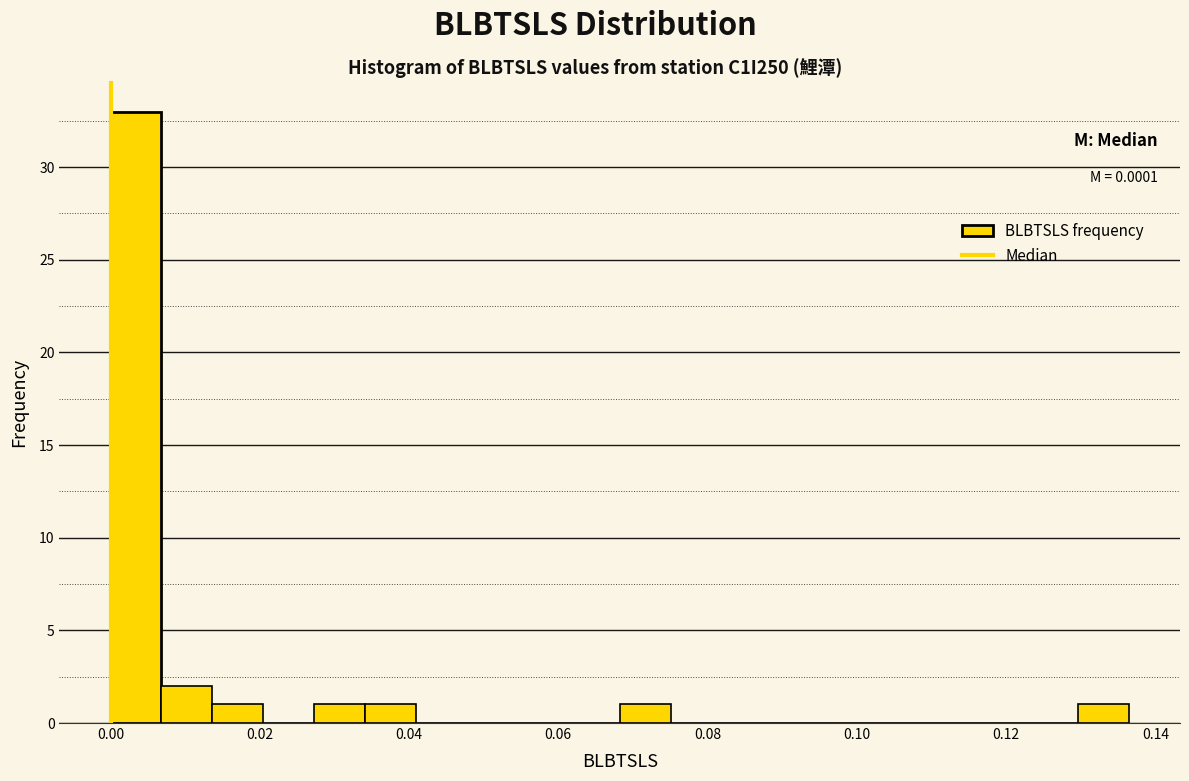

Around what value on the x-axis is the tallest bar? Give the approximate position of its centre, as read against the axis.

0.004